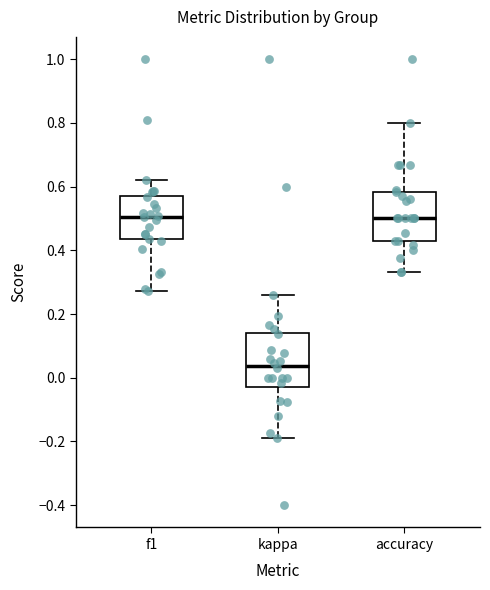

Where does the lower whisker of the box for accuracy end on the y-axis? The values are not printed on the chart, so give them approximately, as read against the axis.

0.34